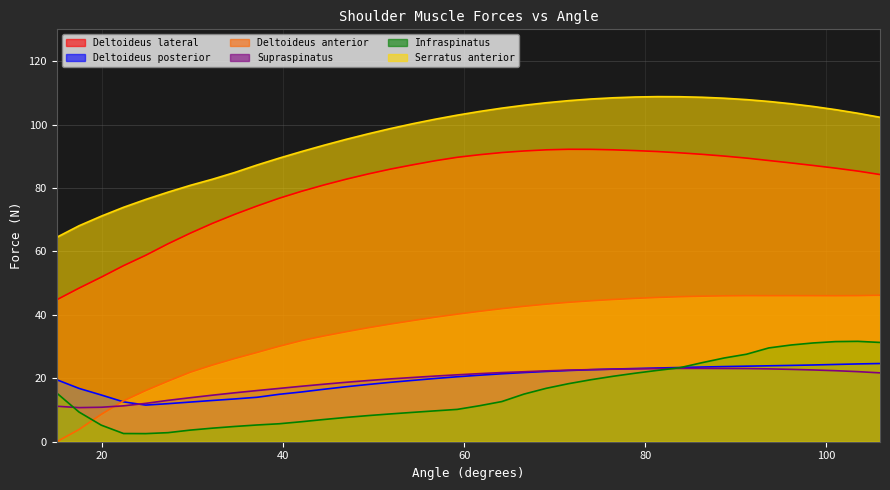

In Serratus anterior, how many points are higher than both neighbors (excluding endpoints)?

1